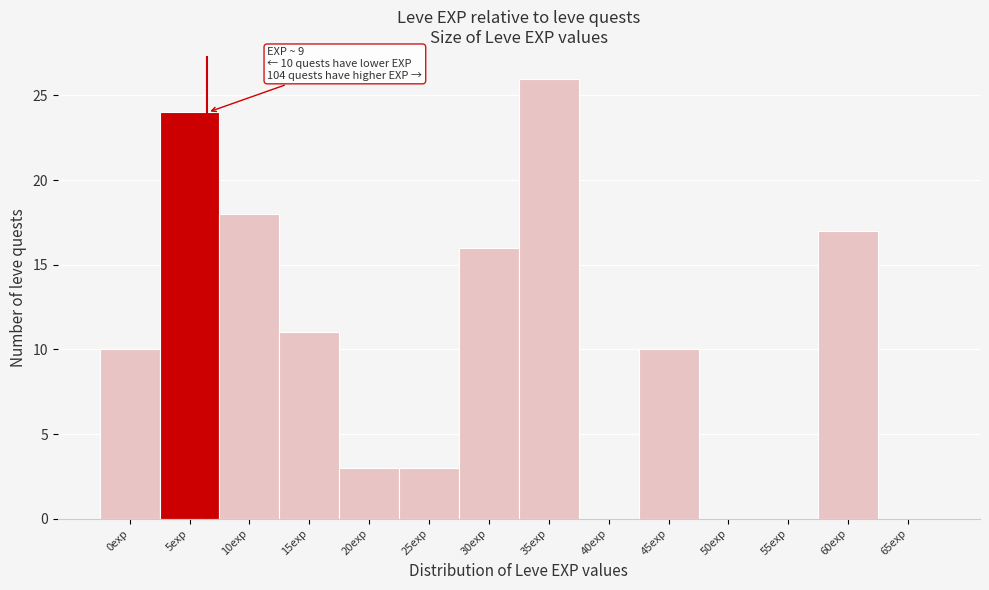

Reading left to right, what are all the values shown in this chart?

0exp=10	5exp=24	10exp=18	15exp=11	20exp=3	25exp=3	30exp=16	35exp=26	40exp=0	45exp=10	50exp=0	55exp=0	60exp=17	65exp=0